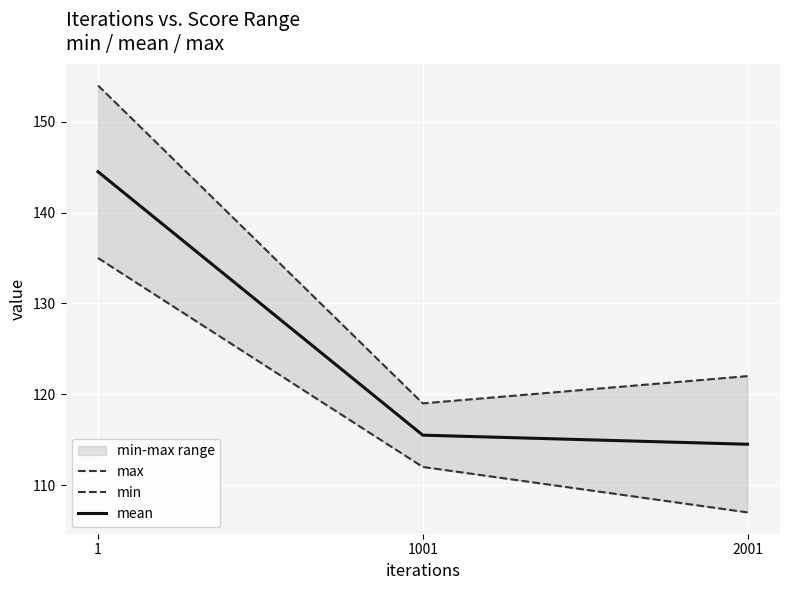

True or false: mean has a value of 114.5 at 2001.

True